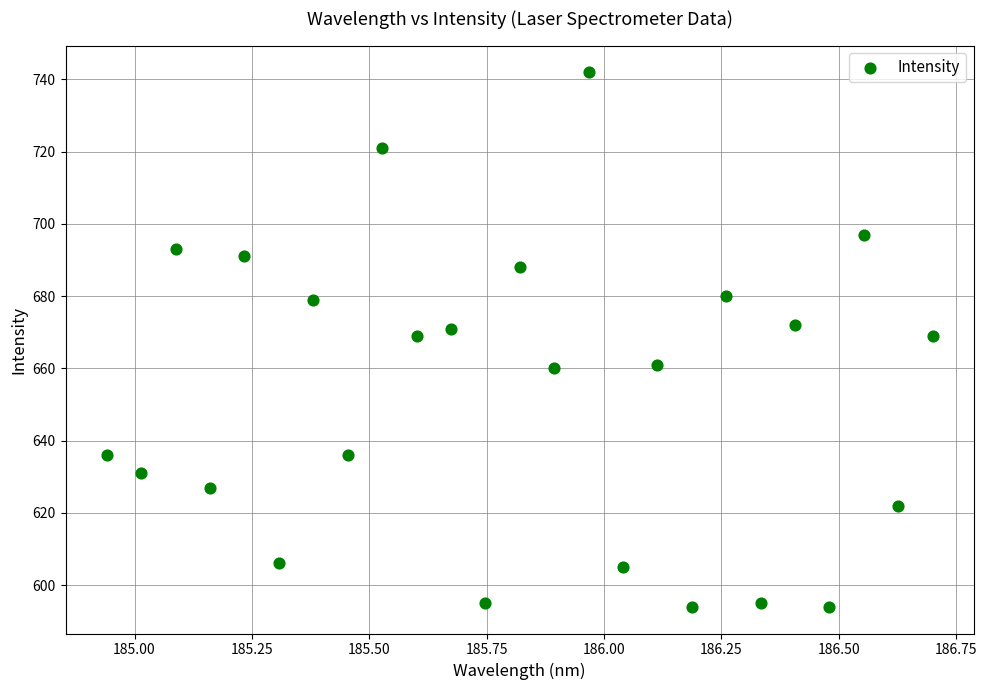

What is the range of Y values (max minus min)?

148